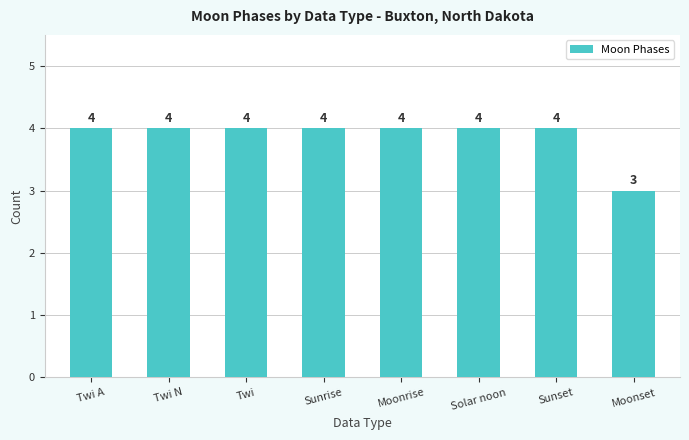

The chart shows a value of 5 at Sunset. True or false?

False